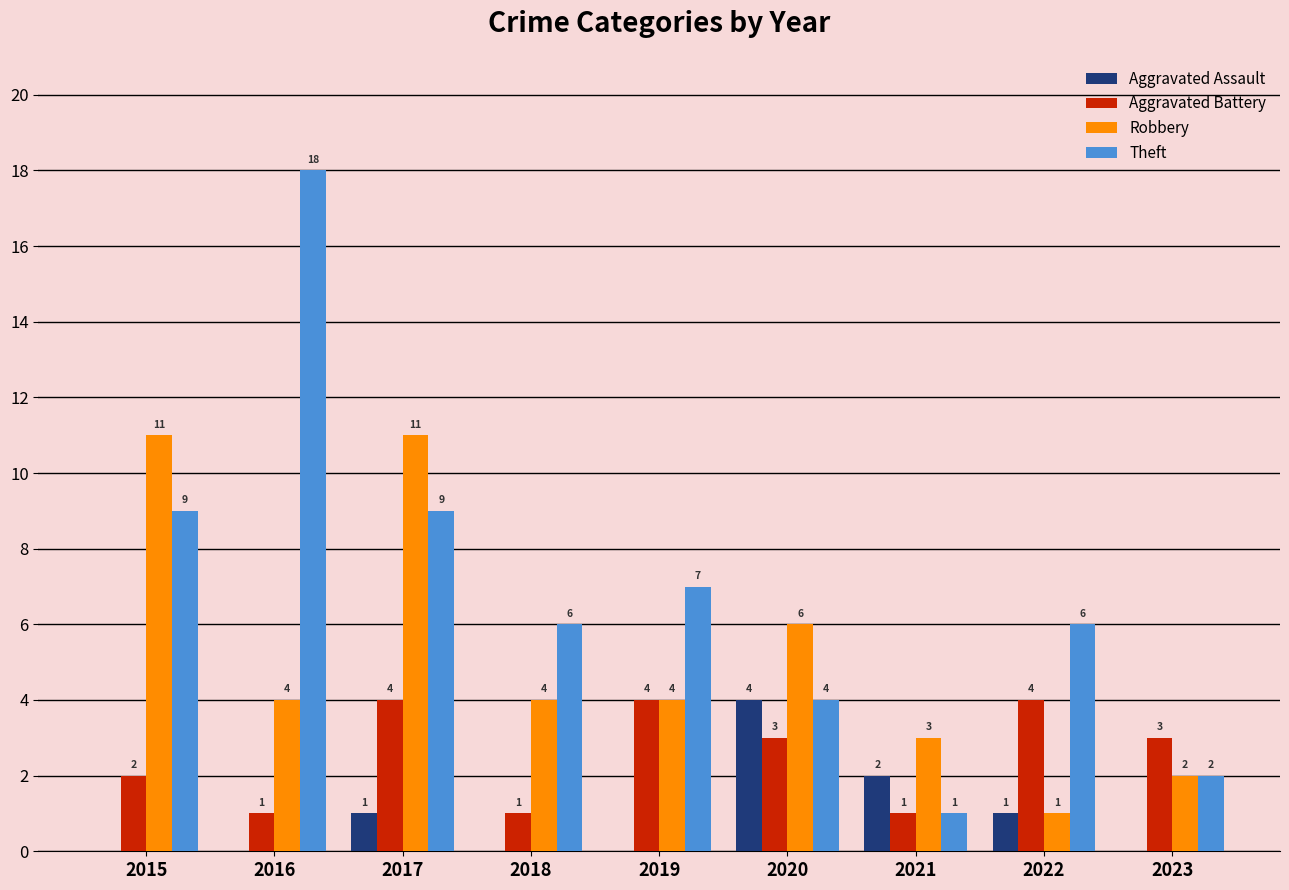

At which category is the sum across all series the highest?

2017